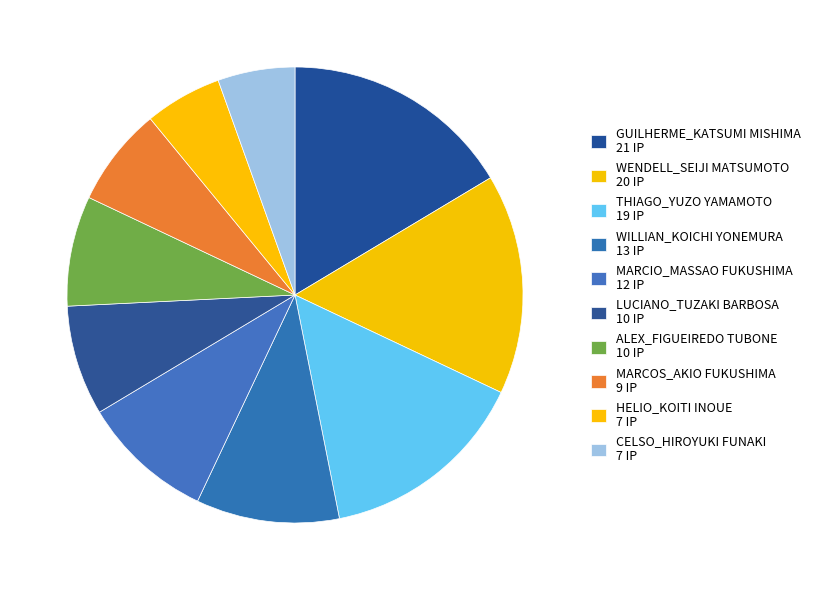

How many segments does this pie chart have?

10